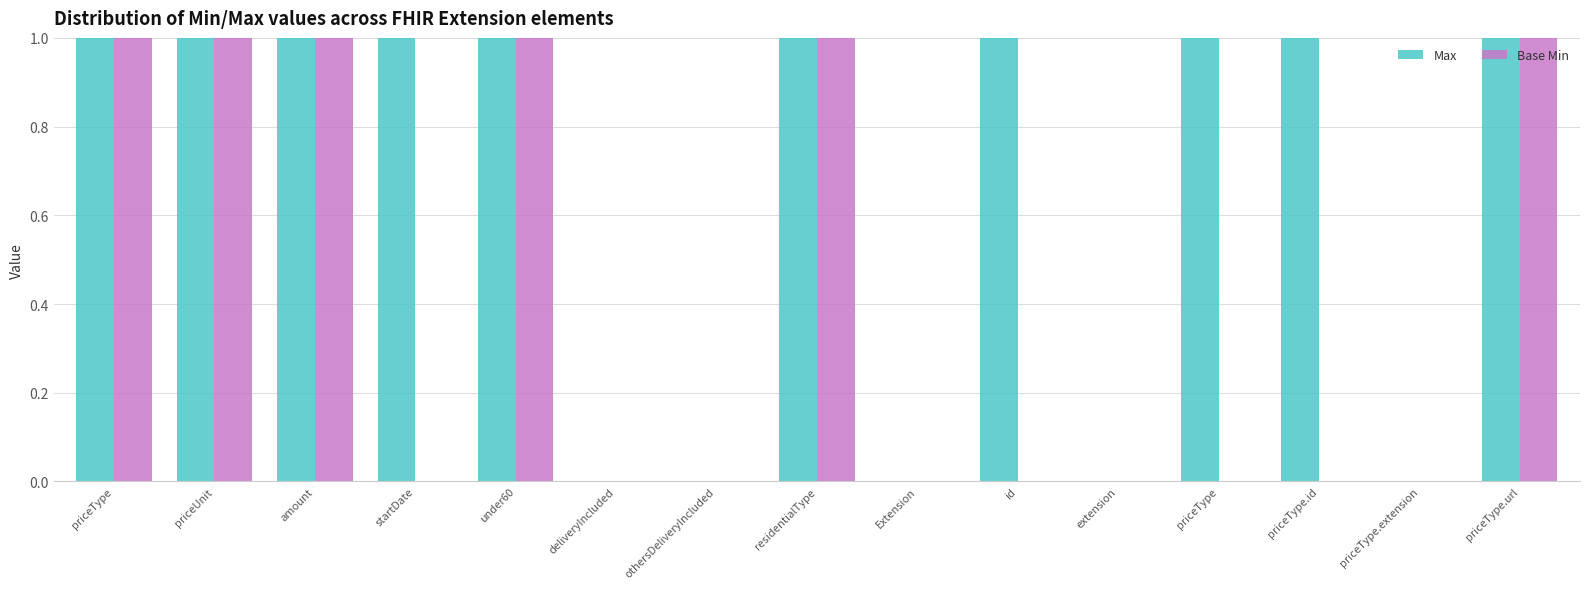

Reading right to left, transcribe all the data shown in this chart.

Max: priceType.url=1	priceType.extension=0	priceType.id=1	priceType=1	extension=0	id=1	Extension=0	residentialType=1	othersDeliveryIncluded=0	deliveryIncluded=0	under60=1	startDate=1	amount=1	priceUnit=1	priceType=1
Base Min: priceType.url=1	priceType.extension=0	priceType.id=0	priceType=0	extension=0	id=0	Extension=0	residentialType=1	othersDeliveryIncluded=0	deliveryIncluded=0	under60=1	startDate=0	amount=1	priceUnit=1	priceType=1